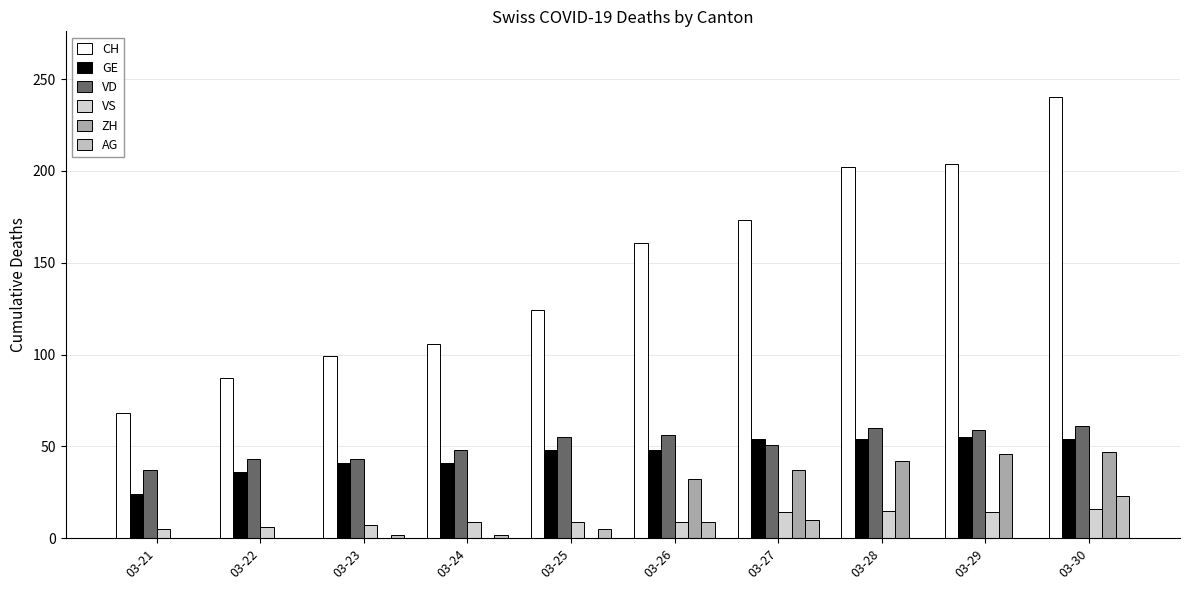

How many series are shown in this chart?

6